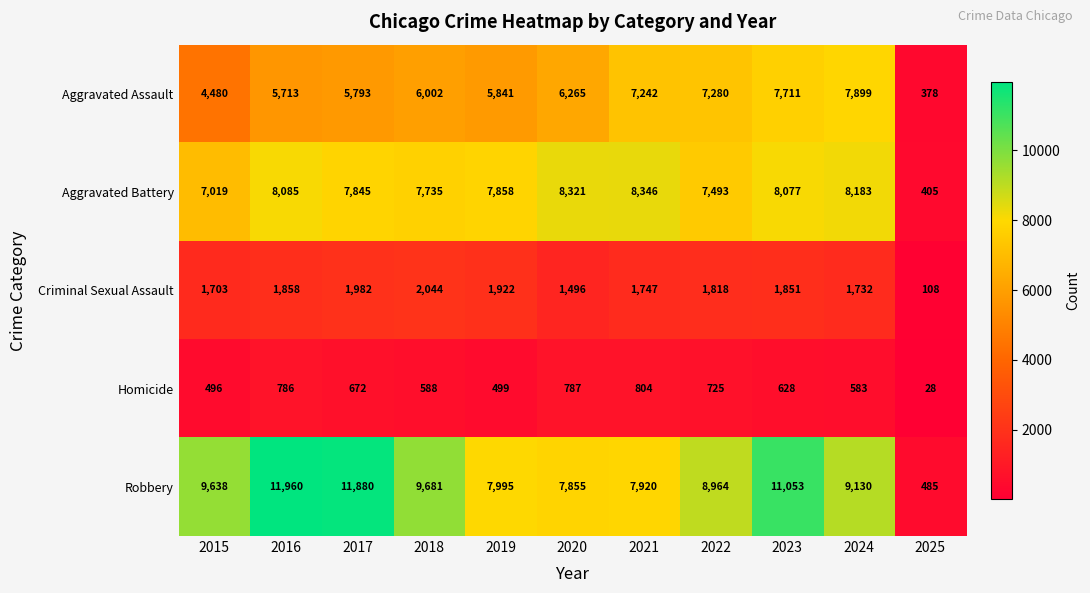

What is the total value across all series at 2025?

1404